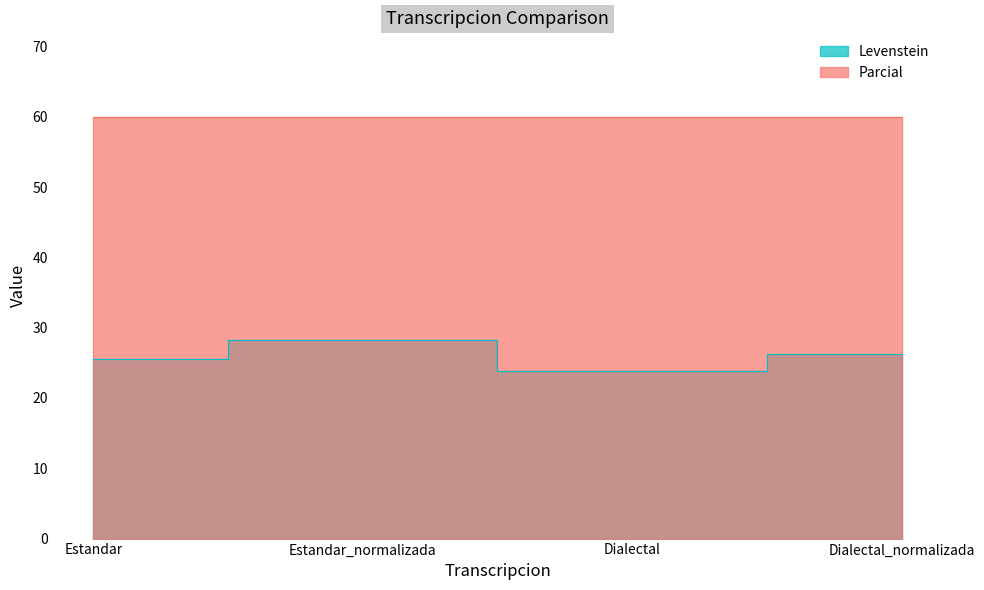

True or false: the data shows 23.8 at Dialectal.

True